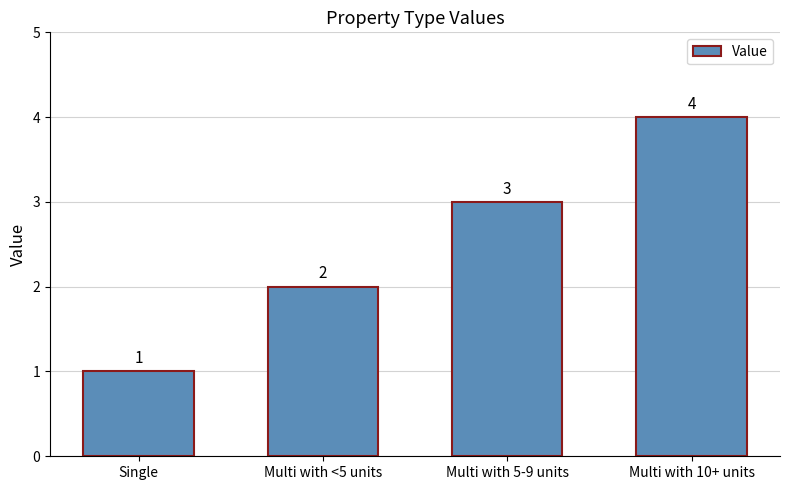

Count the values in the range 2 to 4.

3